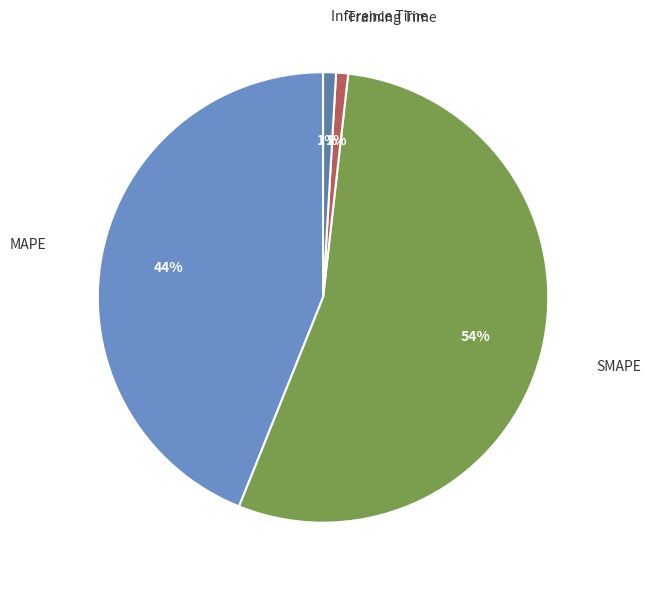

Count the number of slices in the pie.

4